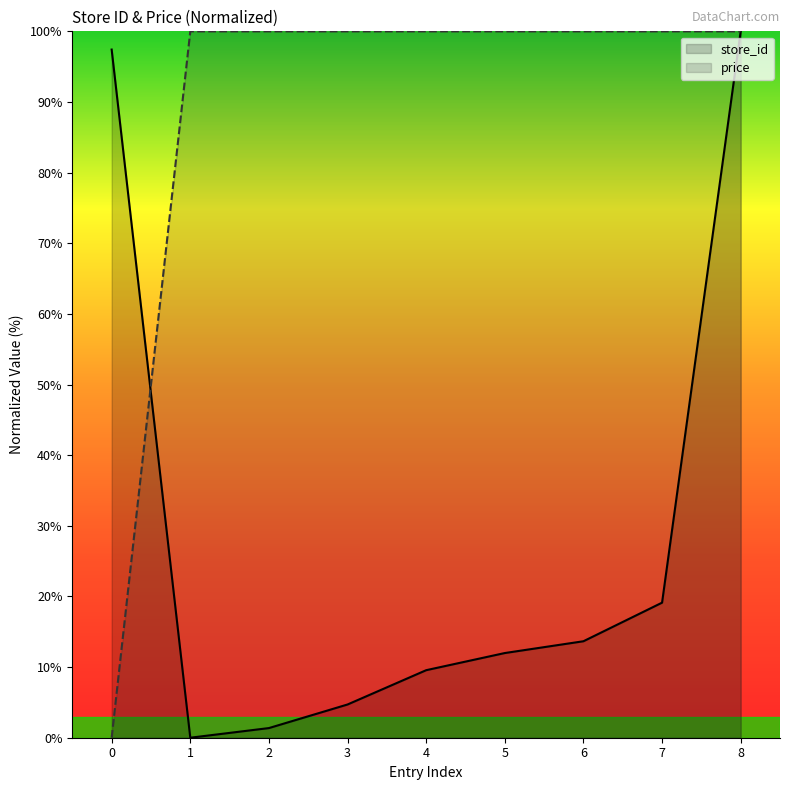

What is the greatest value displayed?

100.0